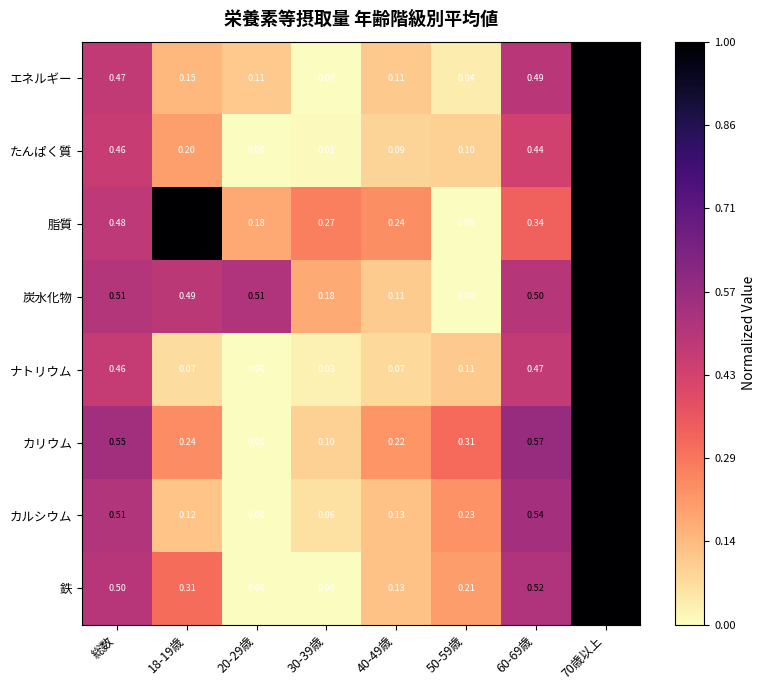

Which series has the largest total across all categories?

脂質